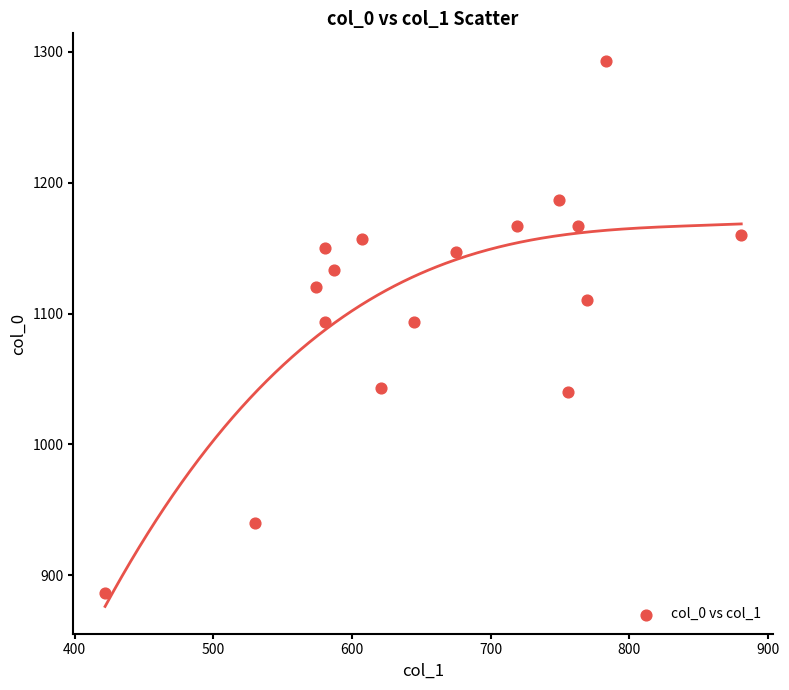

What is the range of Y values (max minus min)?

406.7